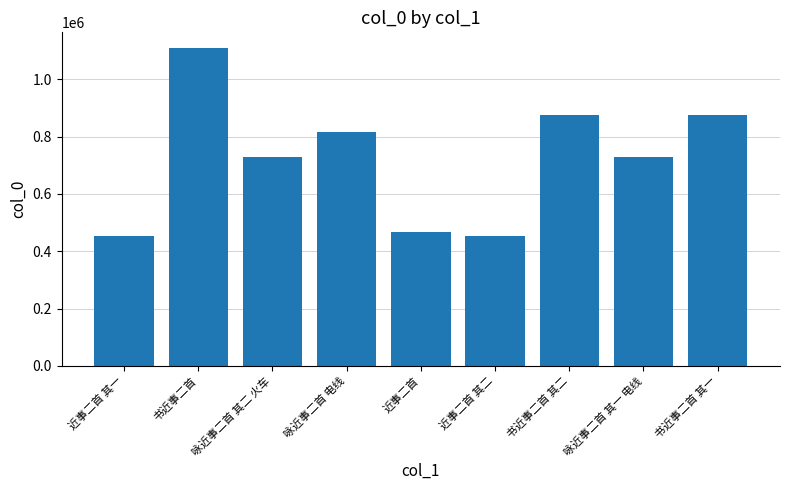

What is the change in value from 近事二首 to 书近事二首 其一?

+408622